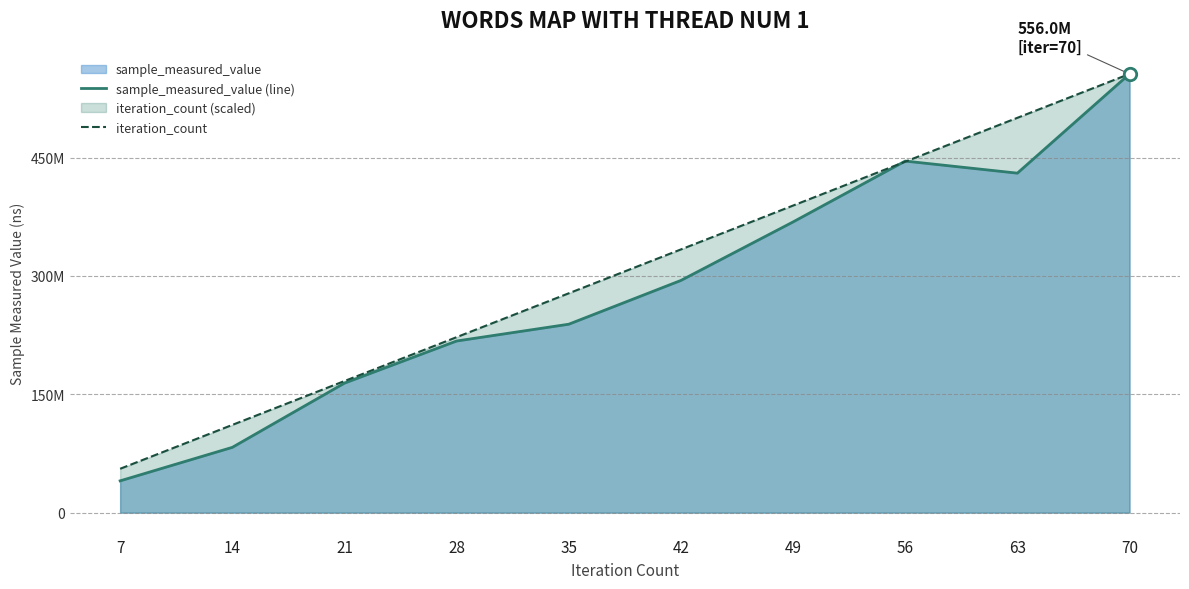

What is the total value across all series at 63?

930644774.8